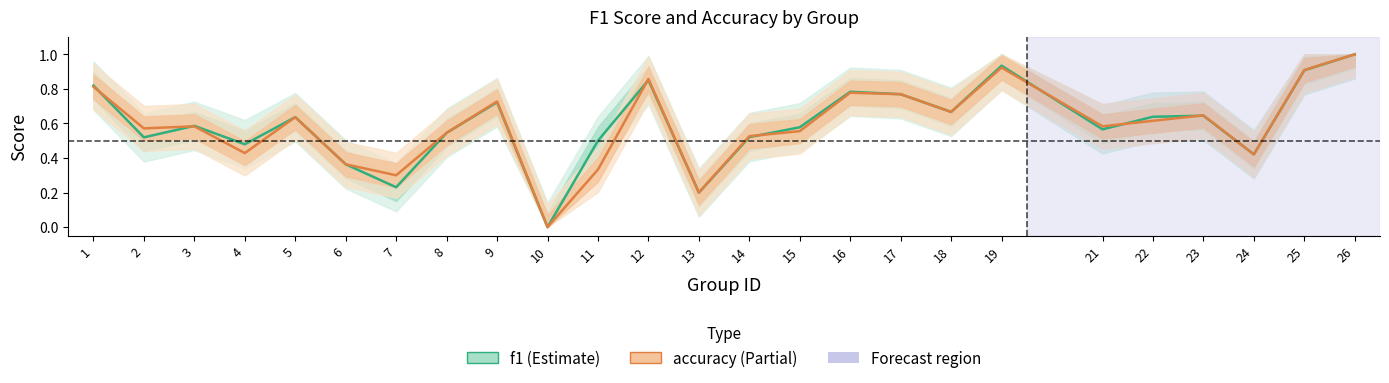

What is the difference between the f1 values at 17 and 25?

0.1